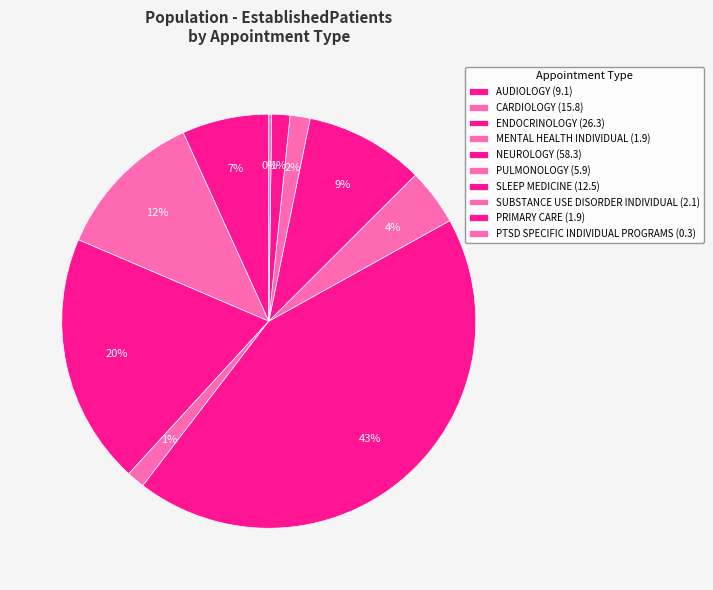

Does PULMONOLOGY represent more than half of the total?

No